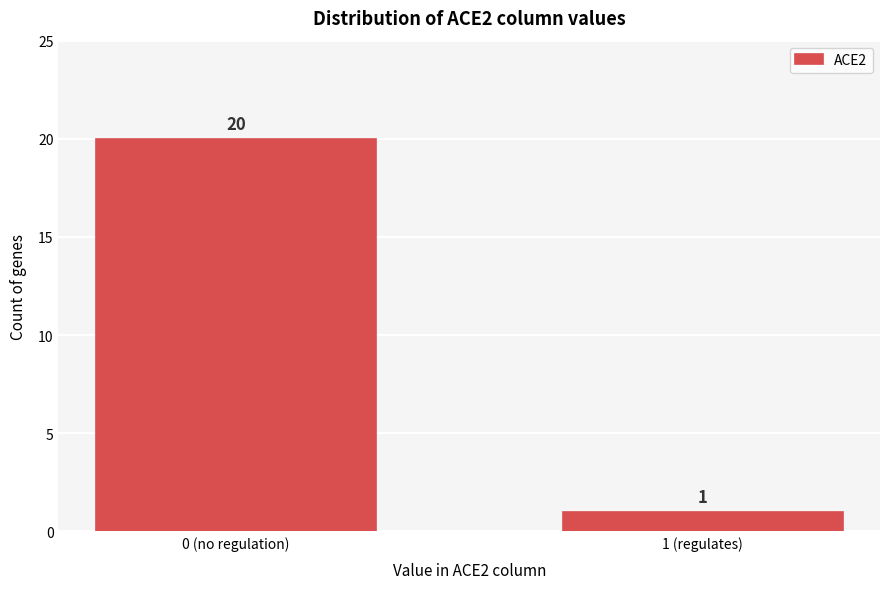

Reading right to left, list all the values displayed in this chart.

1 (regulates)=1	0 (no regulation)=20